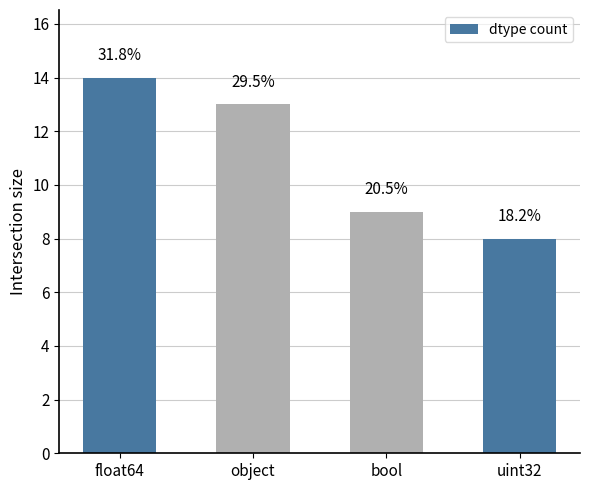

What is the change in value from object to uint32?

-5